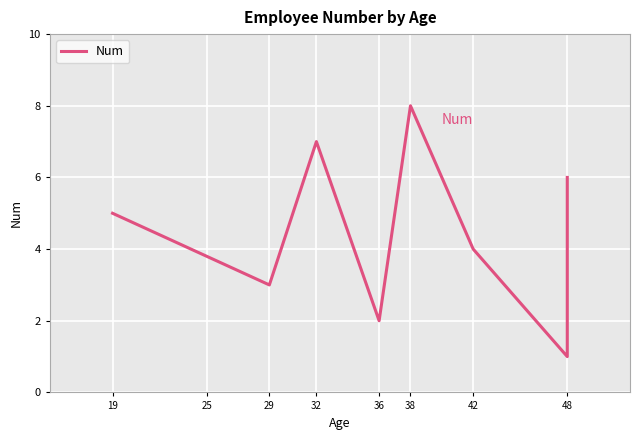

How many interior local valleys (lower than both neighbors) does the data have?

3